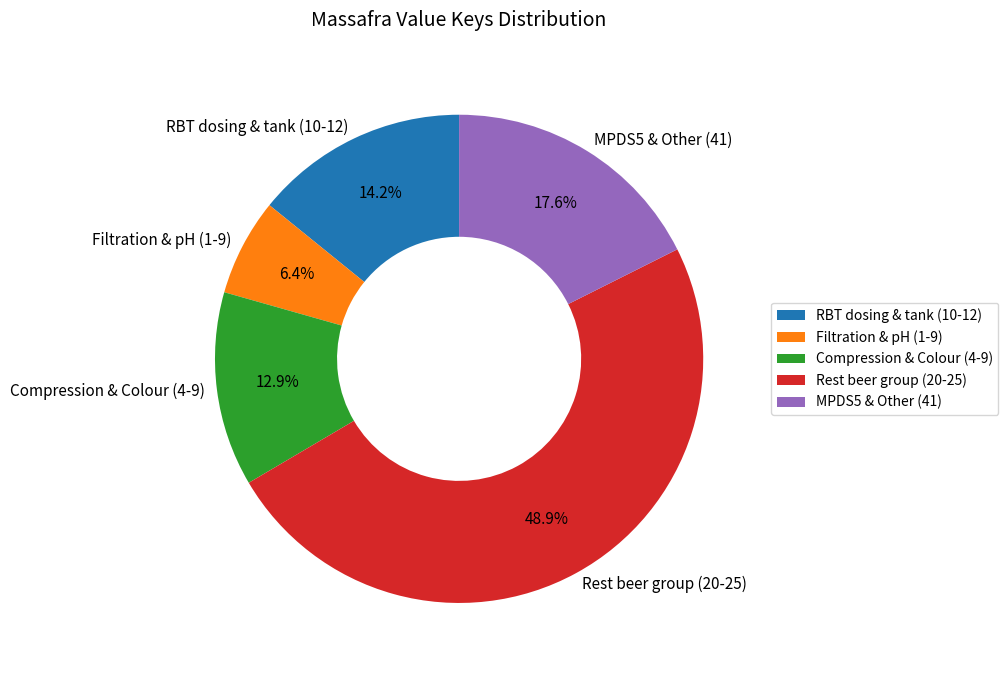

Count the number of slices in the pie.

5